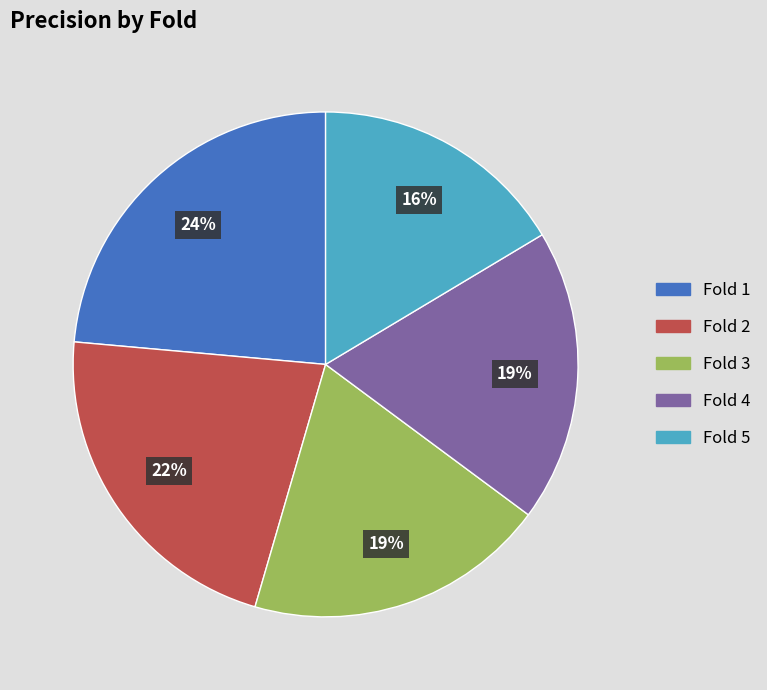

Do Fold 5 and Fold 2 together represent more than half of the pie?

No